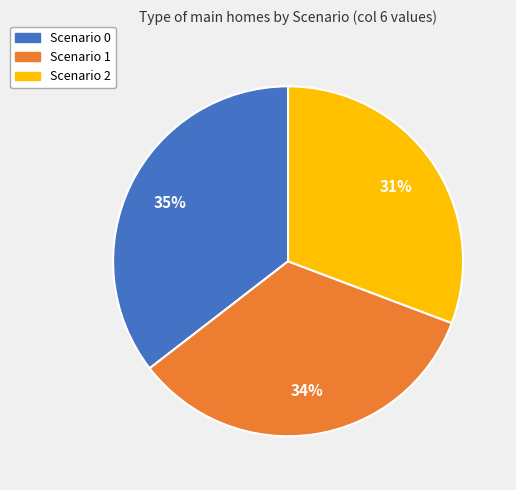

To the nearest percent, what portion does Scenario 2 represent?

31%